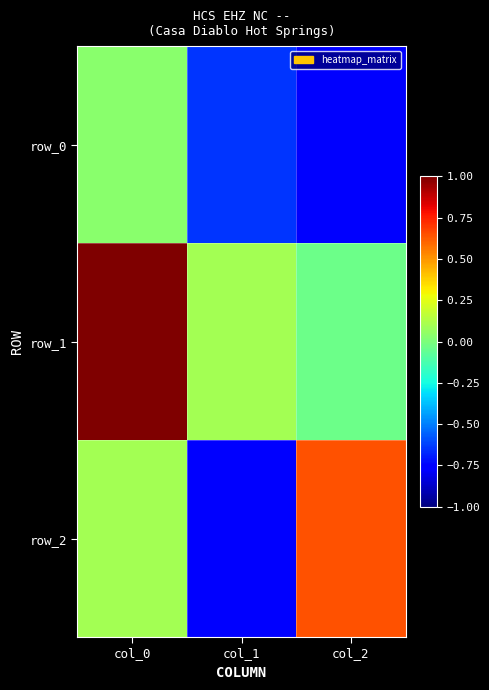

Reading left to right, list all the values displayed in this chart.

row_0: col_0=0.0	col_1=-0.6	col_2=-0.8
row_1: col_0=1.0	col_1=0.1	col_2=-0.0
row_2: col_0=0.1	col_1=-0.8	col_2=0.6